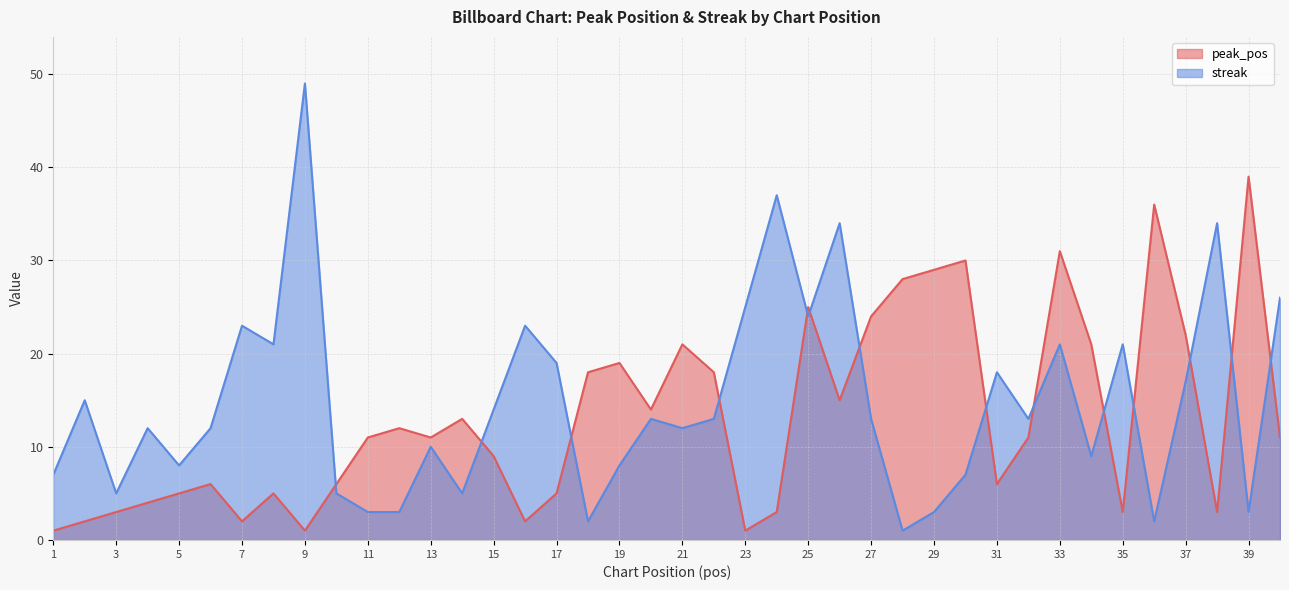

Between which two adjacent categories do peak_pos and streak first intersect?

9 and 10